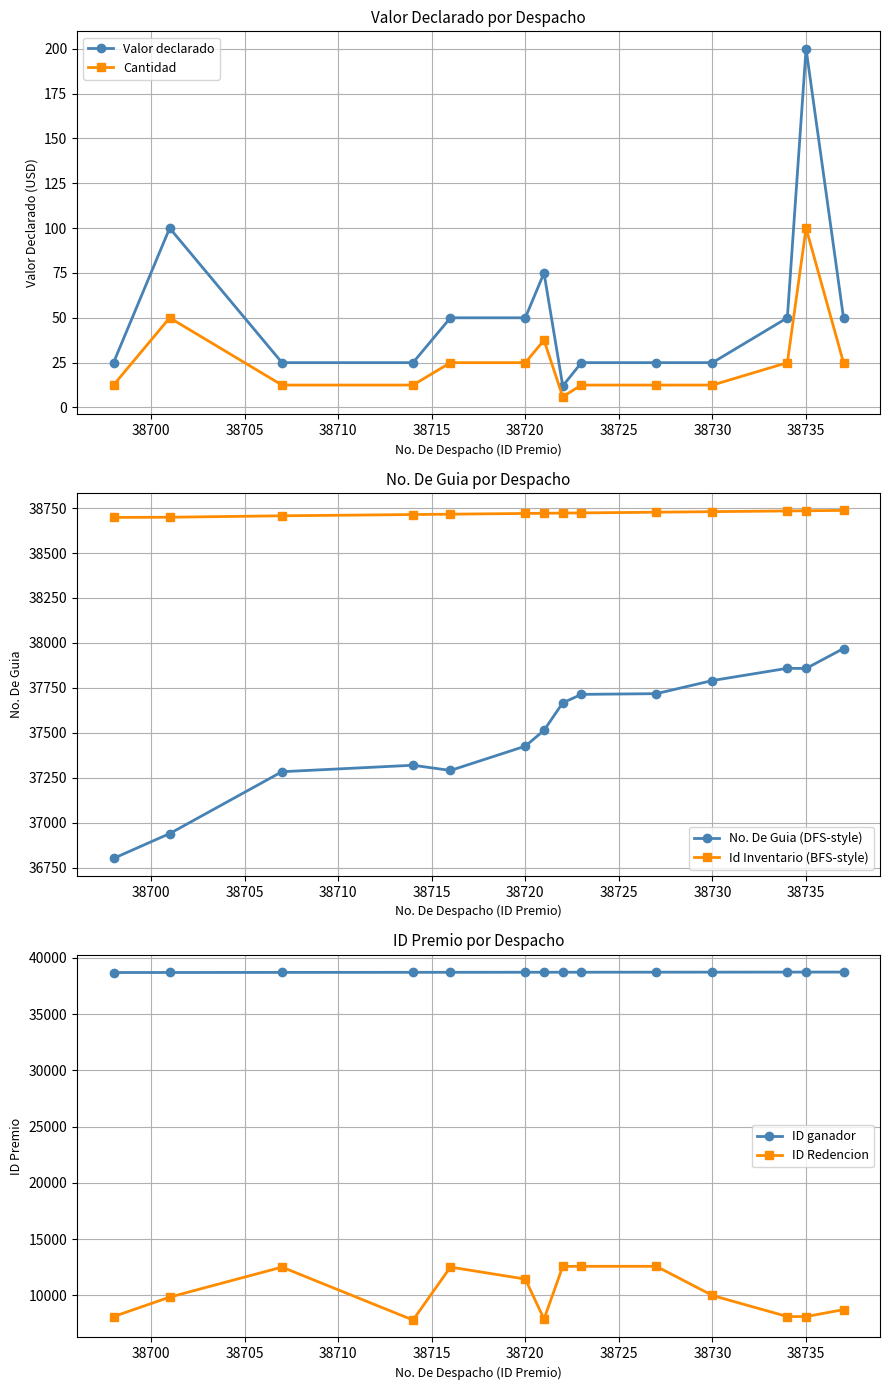

True or false: Id Inventario (BFS-style) and Cantidad intersect in this chart.

False